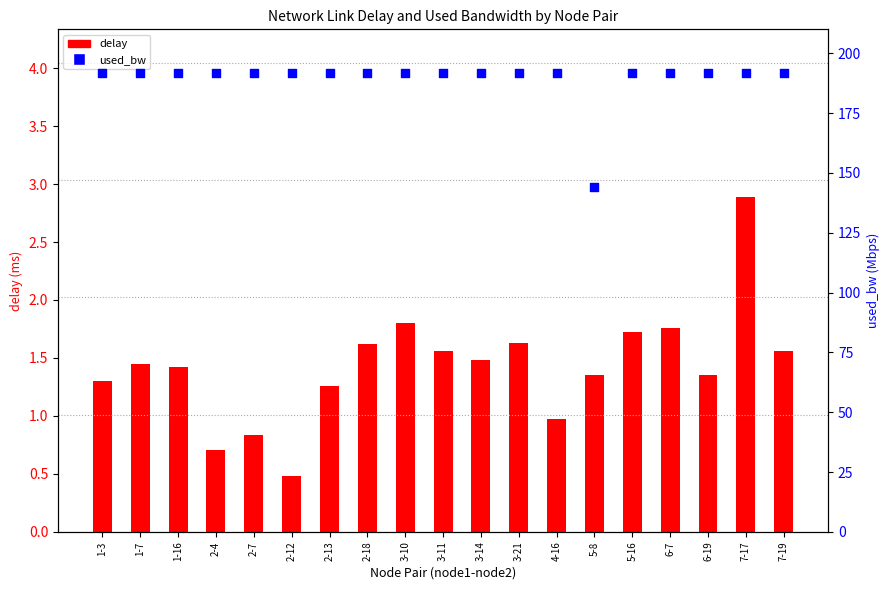

At which category is the sum across all series the highest?

7-17